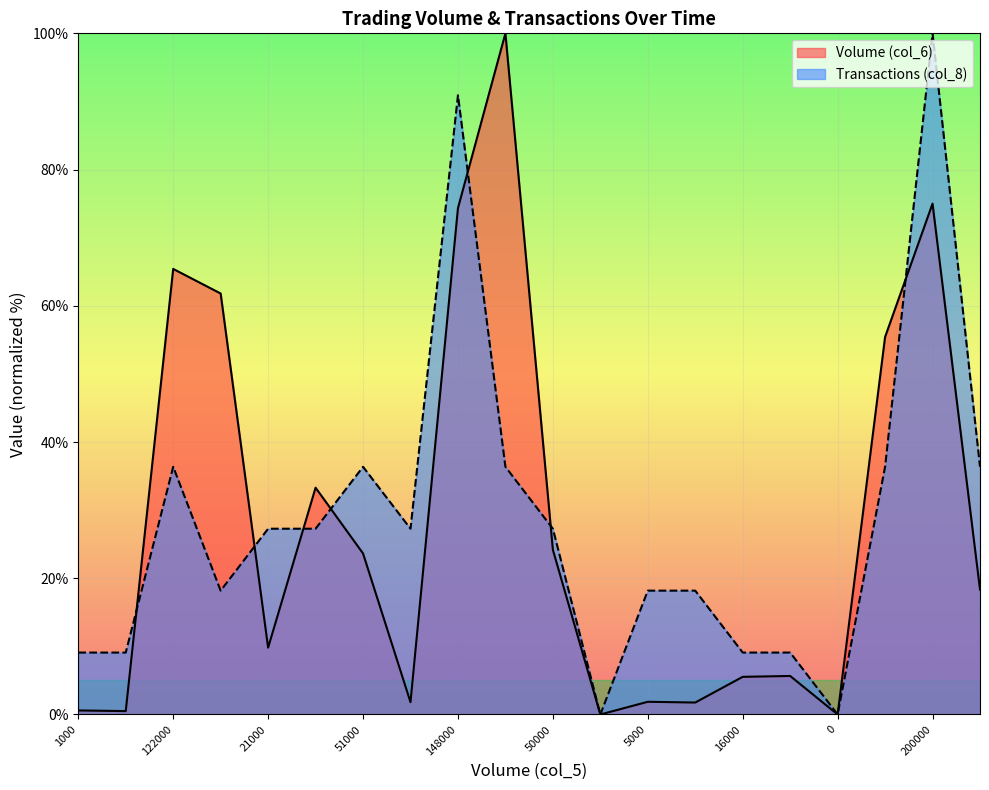

In Volume (col_6), how many points are lower than both neighbors (excluding endpoints)?

6